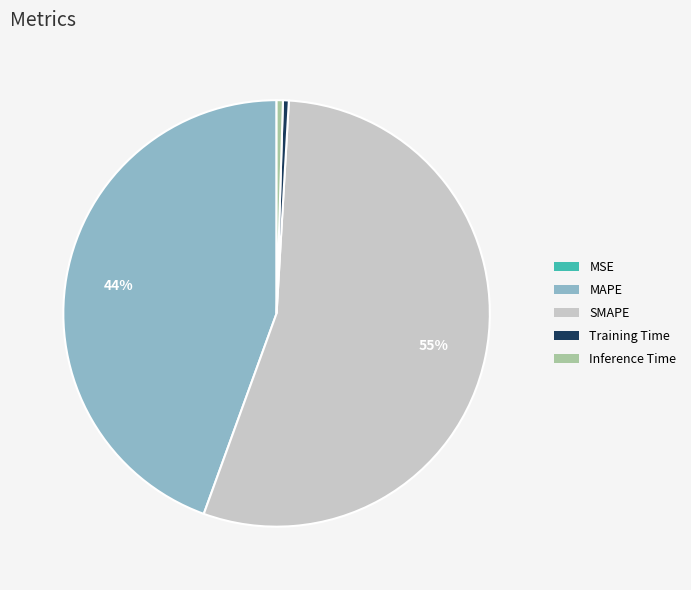

To the nearest percent, what portion does MAPE represent?

44%